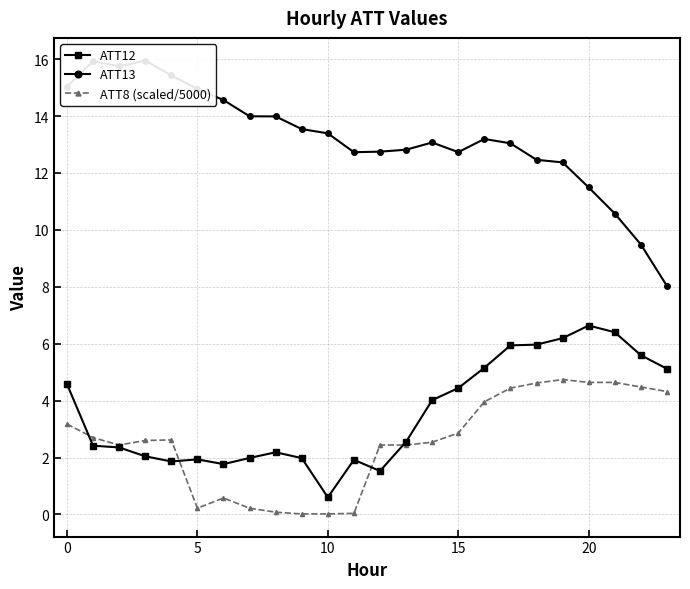

What is the highest value of the ATT12 series?

6.6